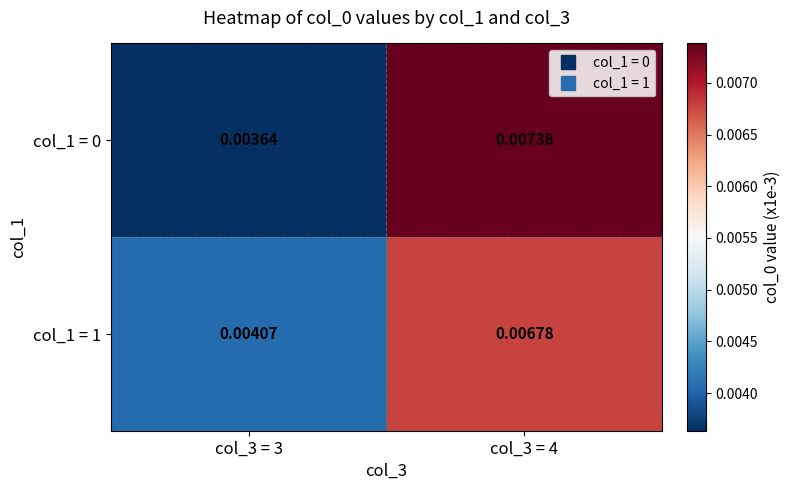

Which series has the largest range (max minus min)?

col_1 = 0